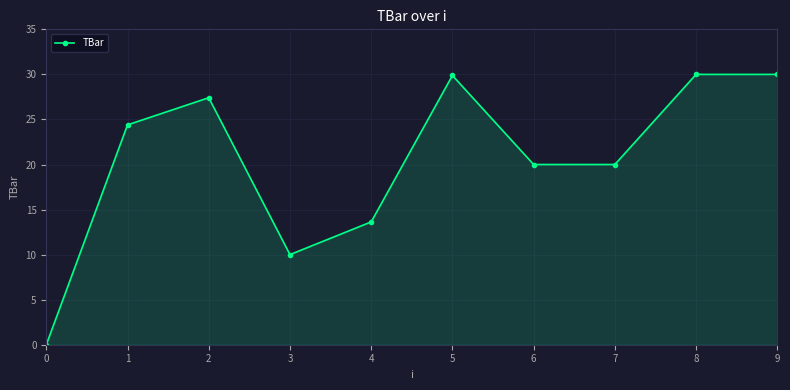

At which category does the data reach its first local peak?

2